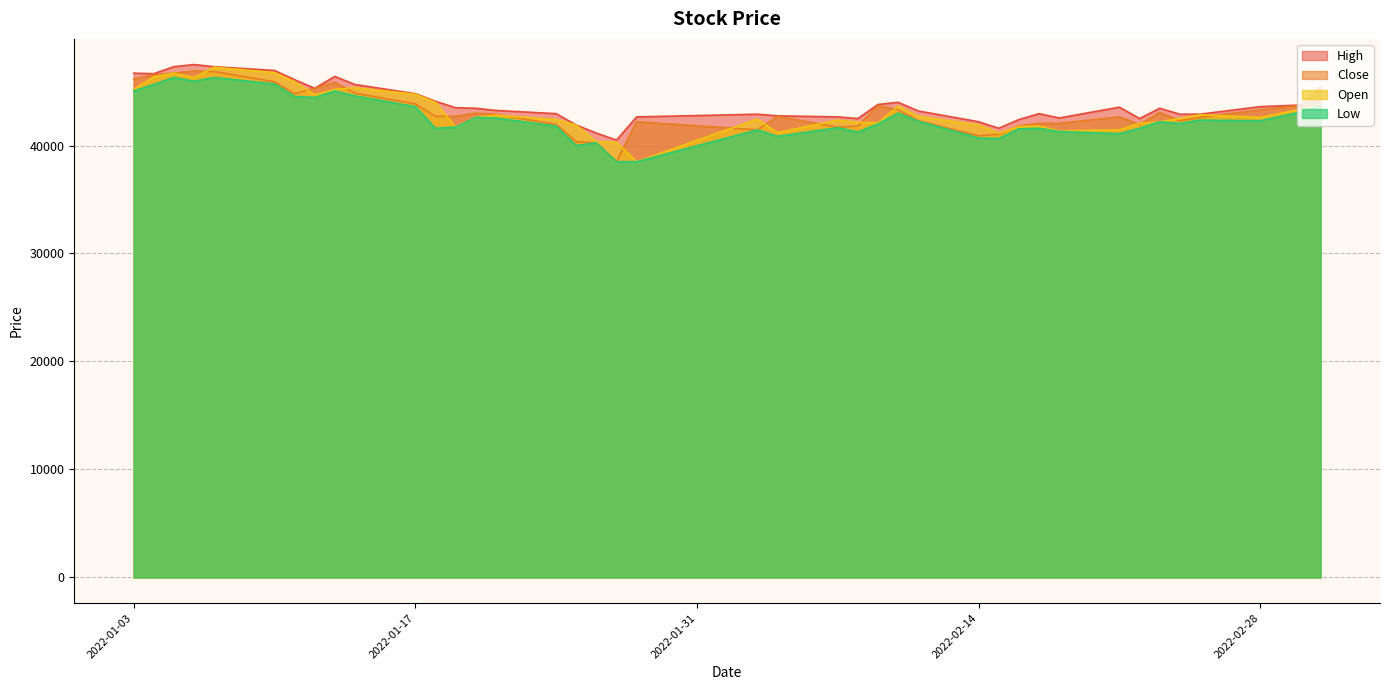

Does the chart display data point markers on the line(s)?

No